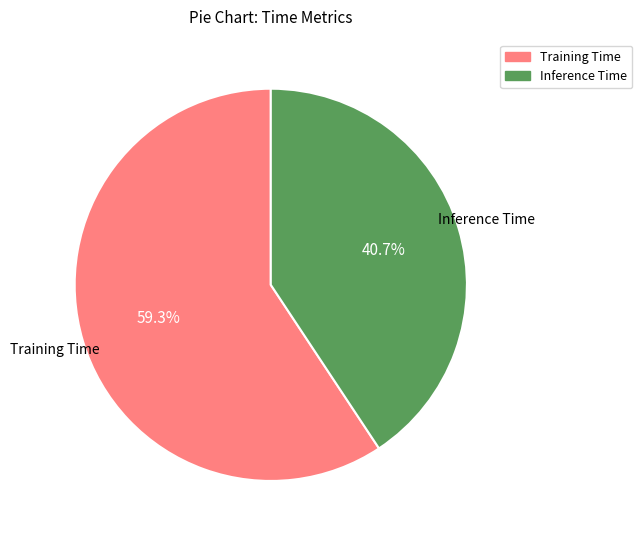

How many segments does this pie chart have?

2